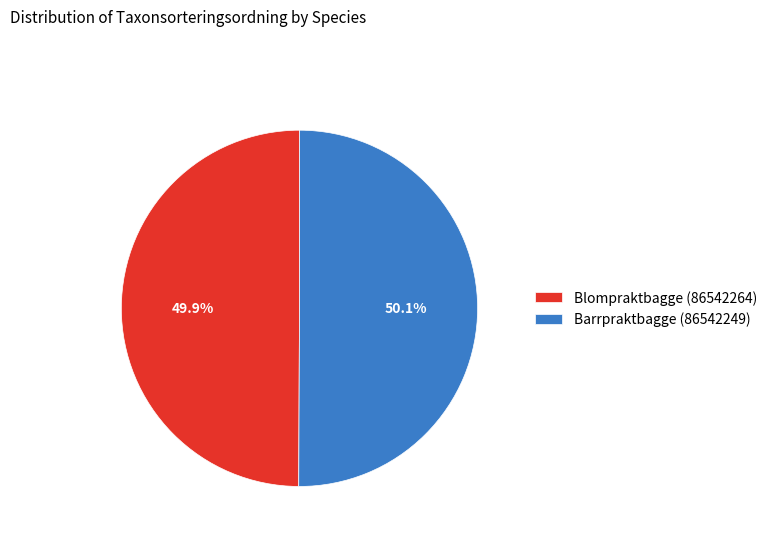

Count the number of slices in the pie.

2